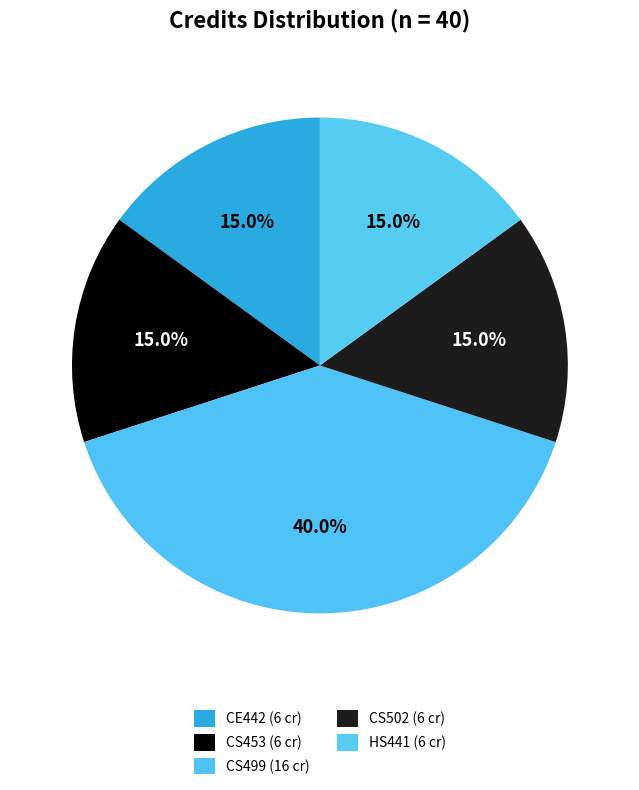

How many slices are in this pie chart?

5